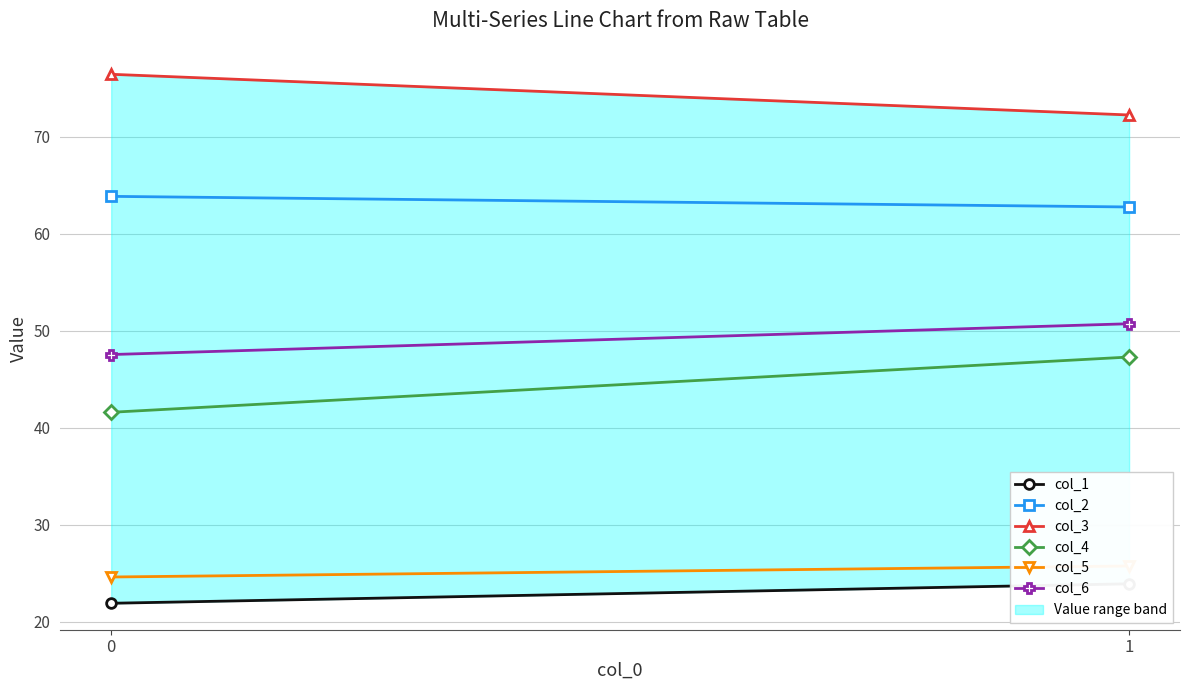

Reading left to right, what are all the values shown in this chart?

col_1: 0=21.9	1=23.9
col_2: 0=63.8	1=62.7
col_3: 0=76.4	1=72.2
col_4: 0=41.6	1=47.3
col_5: 0=24.6	1=25.8
col_6: 0=47.5	1=50.7